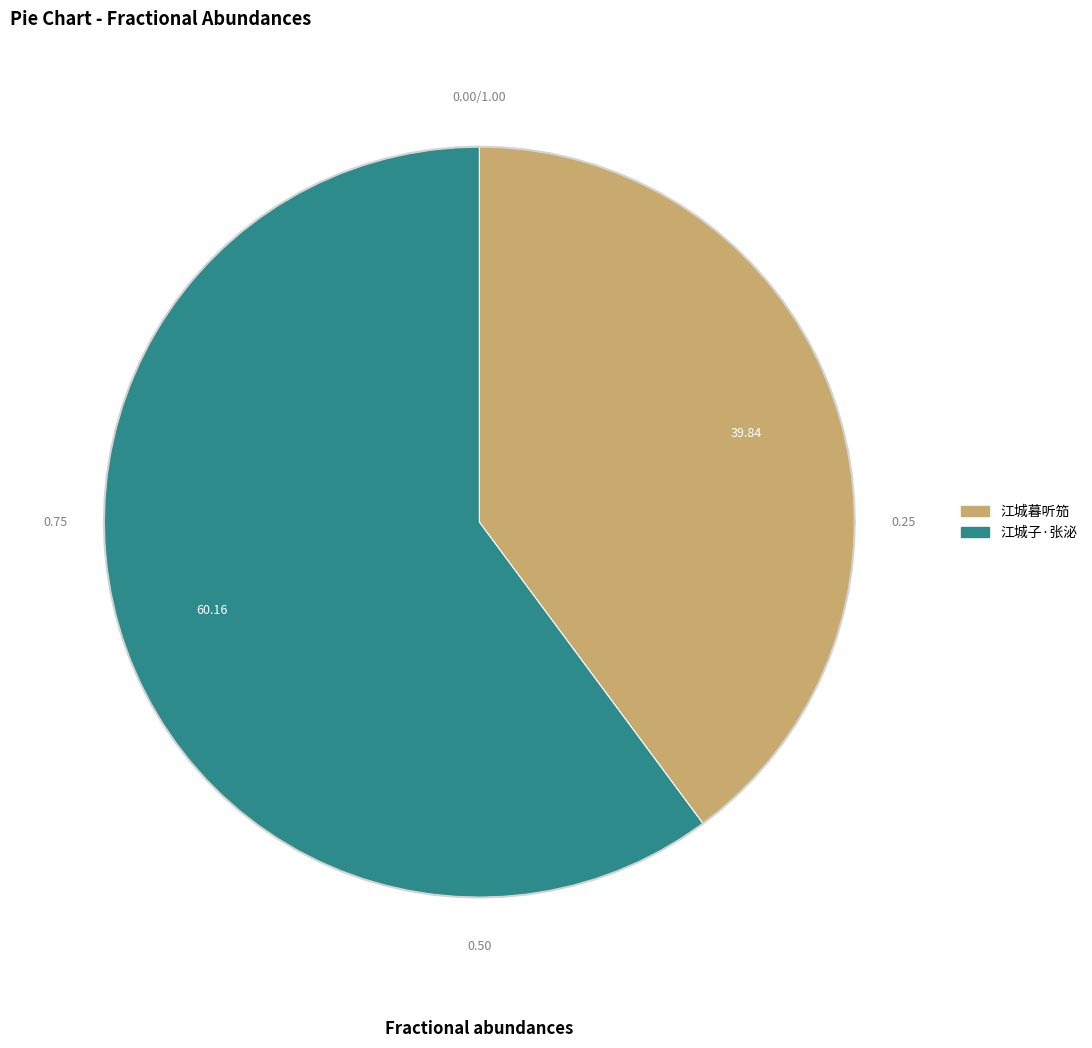

Which slice represents more than half of the pie?

拟花间十八首 其六 江城子·张泌